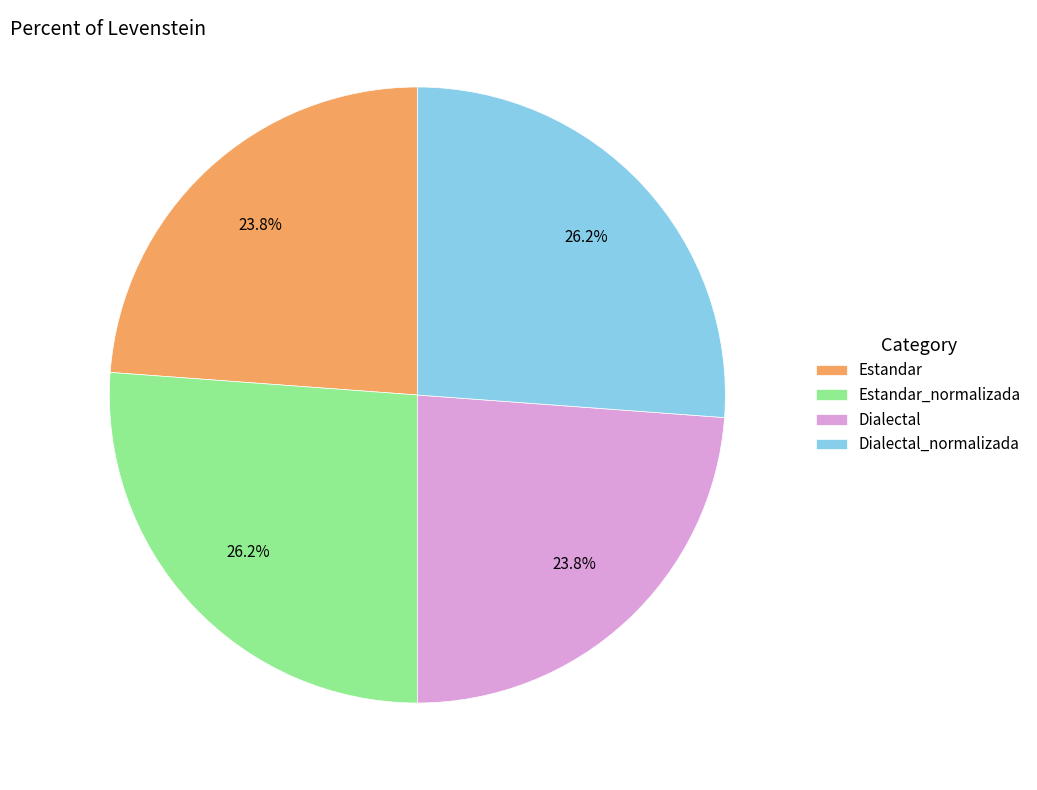

What percentage is NOT represented by Estandar_normalizada?

73.8%